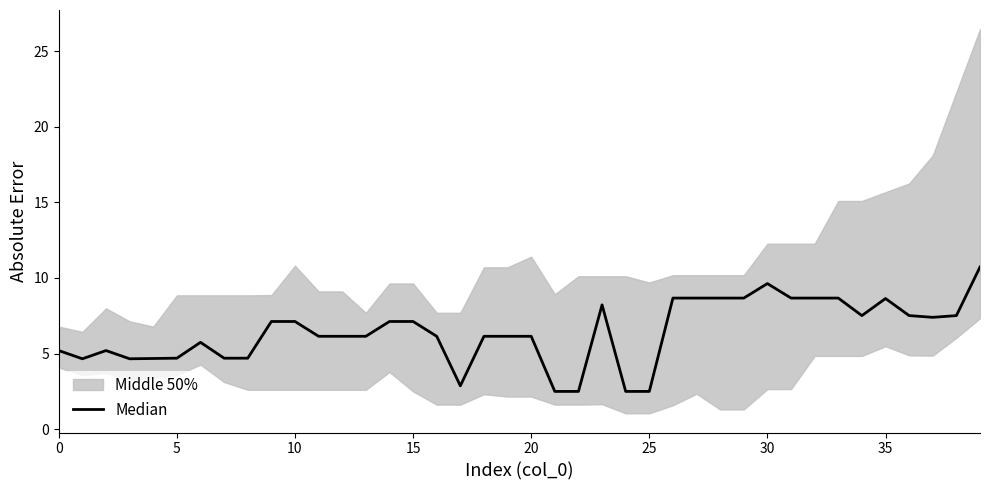

What is the difference between the maximum and second lowest values?

8.2